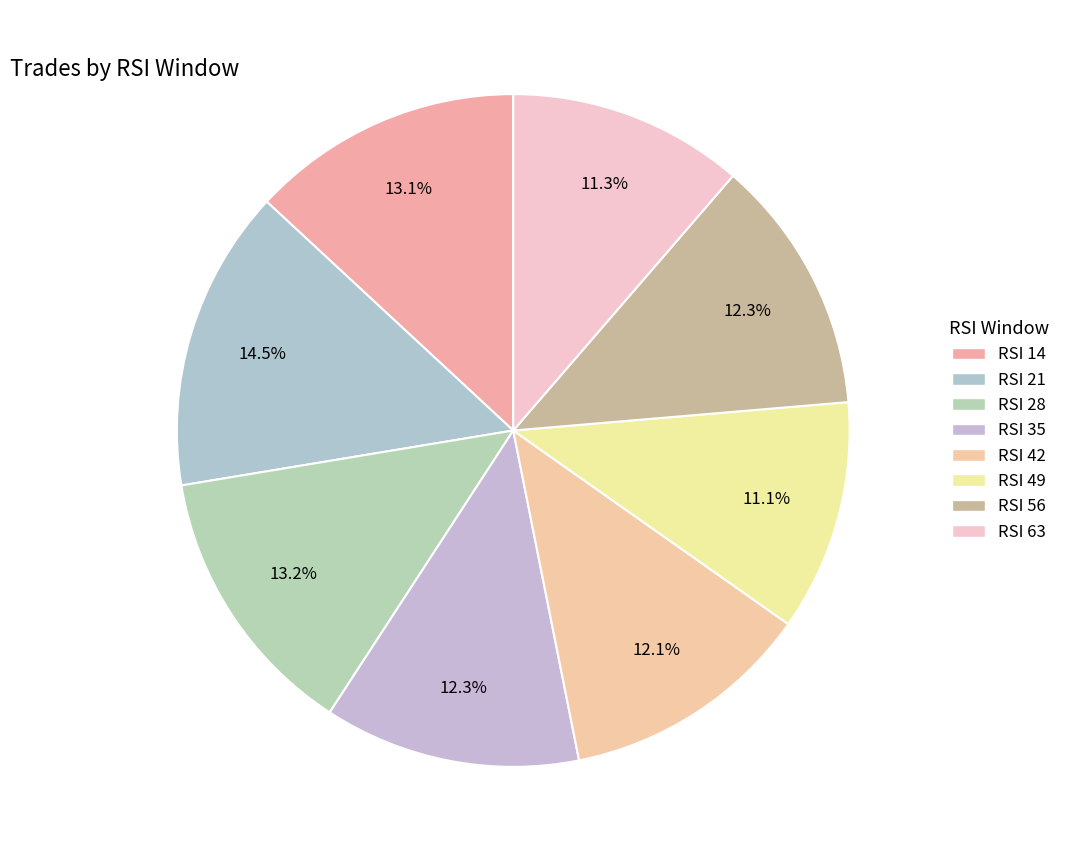

What is the smallest slice in the pie chart?

49